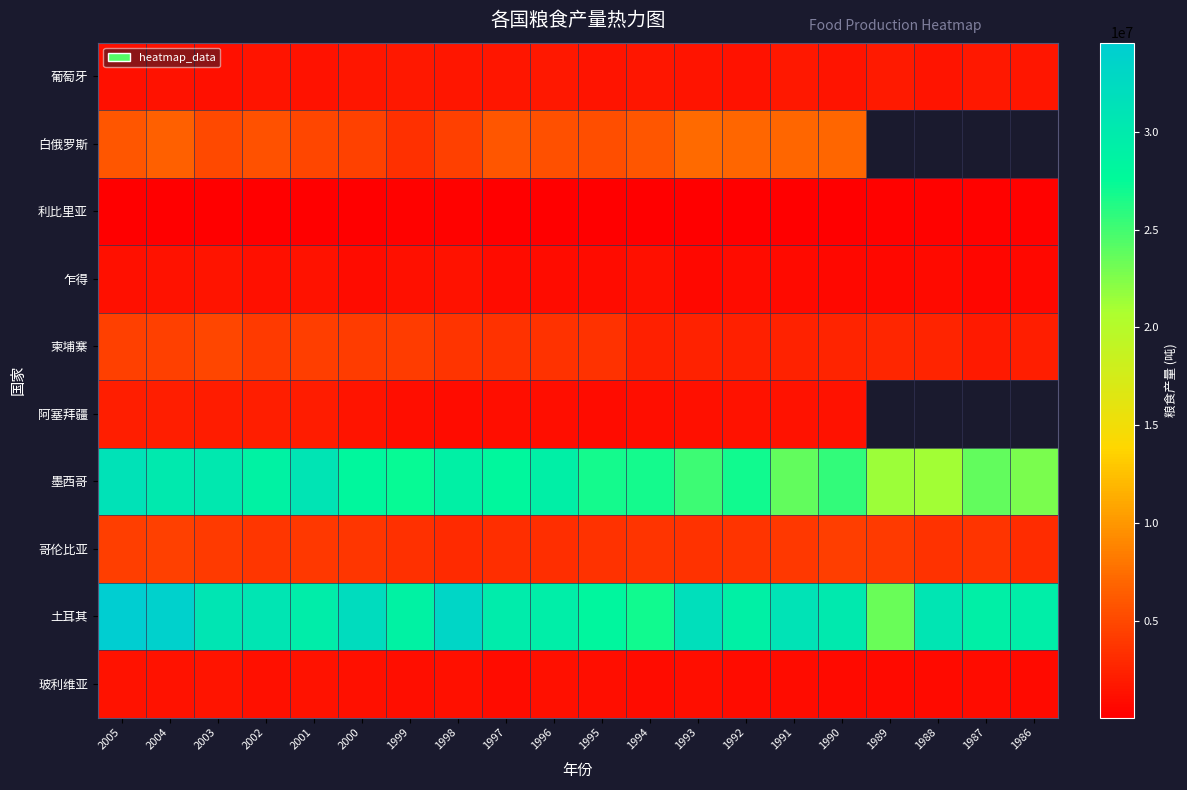

The 柬埔寨 series shows 2460000.0 at 1991. True or false?

True